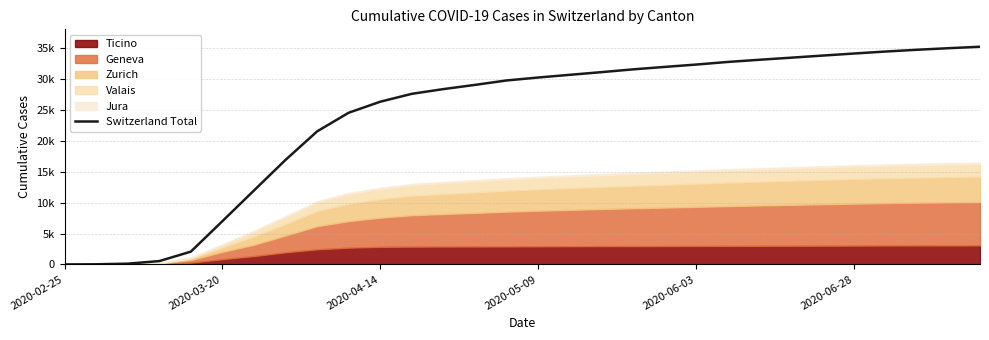

How many lines are shown in the chart?

1